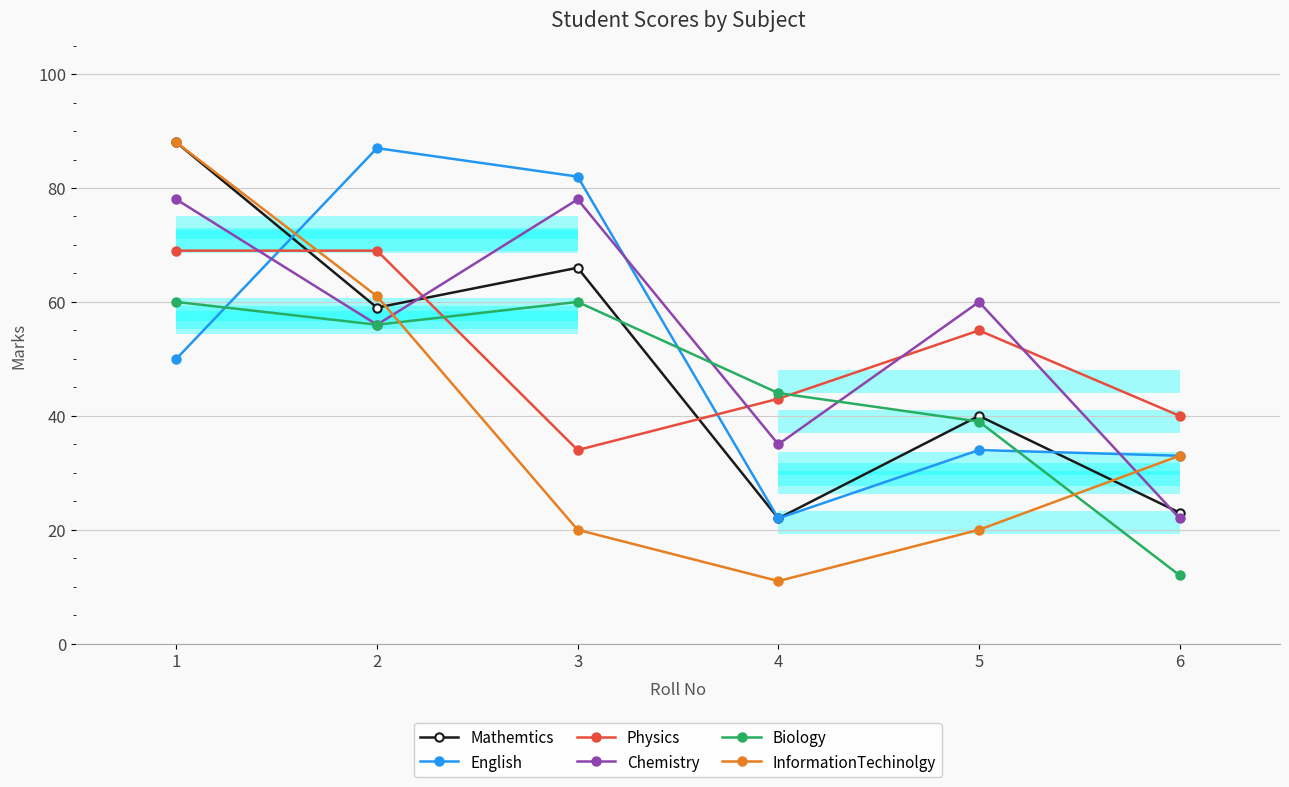

Which label corresponds to the smallest value in the chart?

4